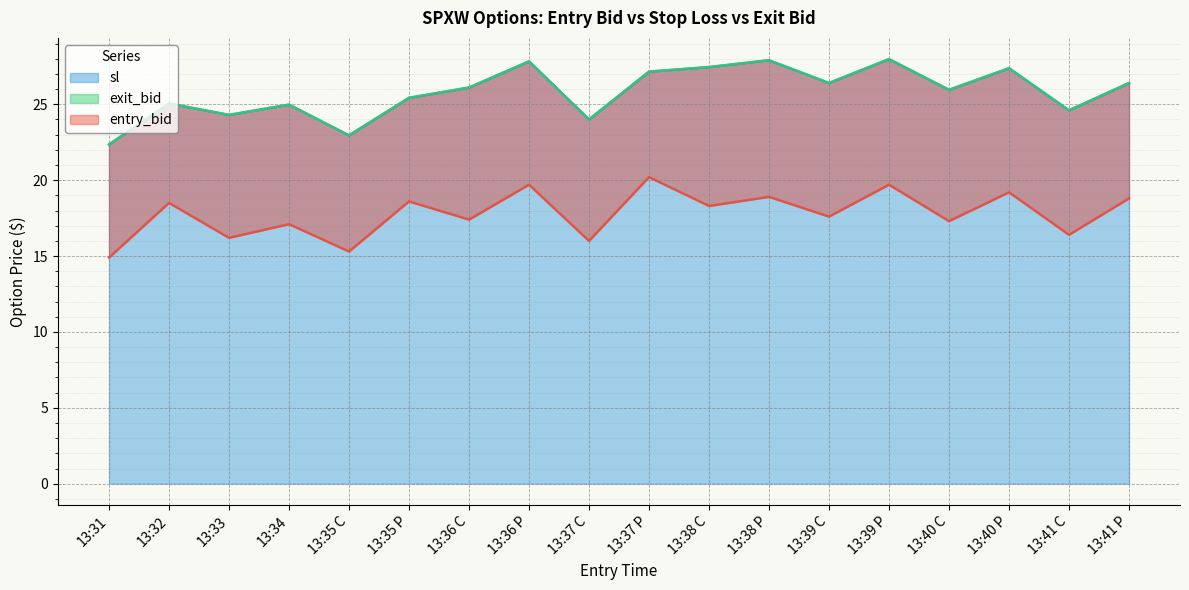

What is the total value across all series at 13:39 P?

75.7